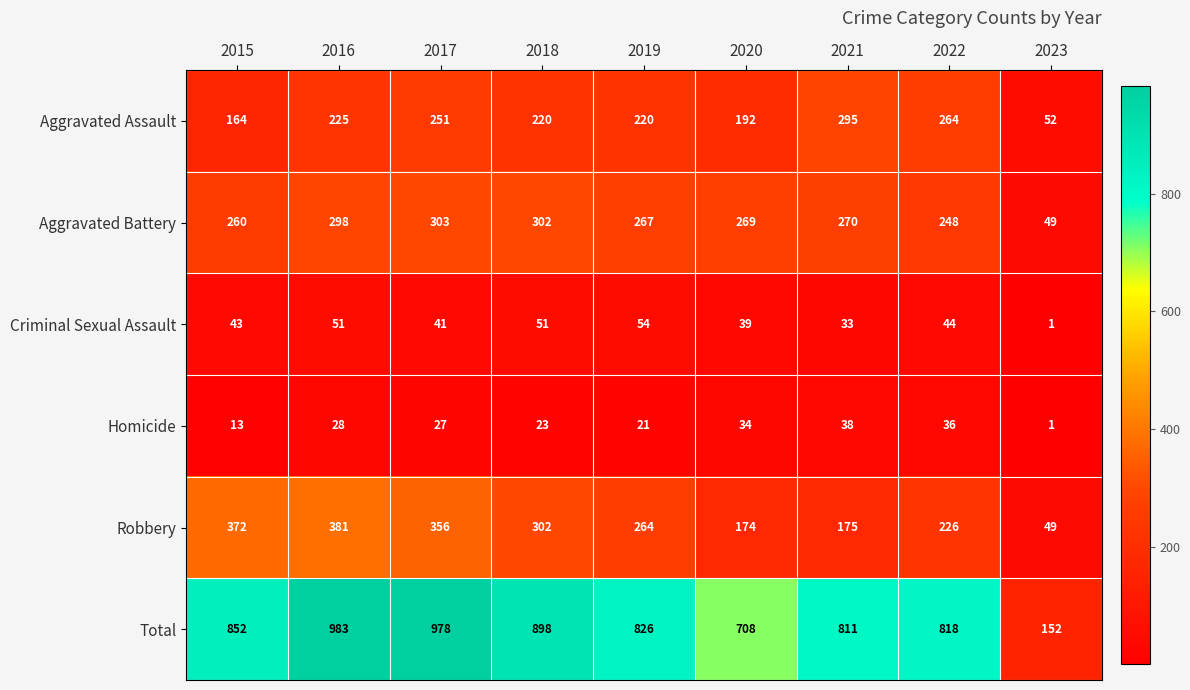

Is the value of Aggravated Battery at 2018 greater than the value of Aggravated Assault at 2023?

Yes